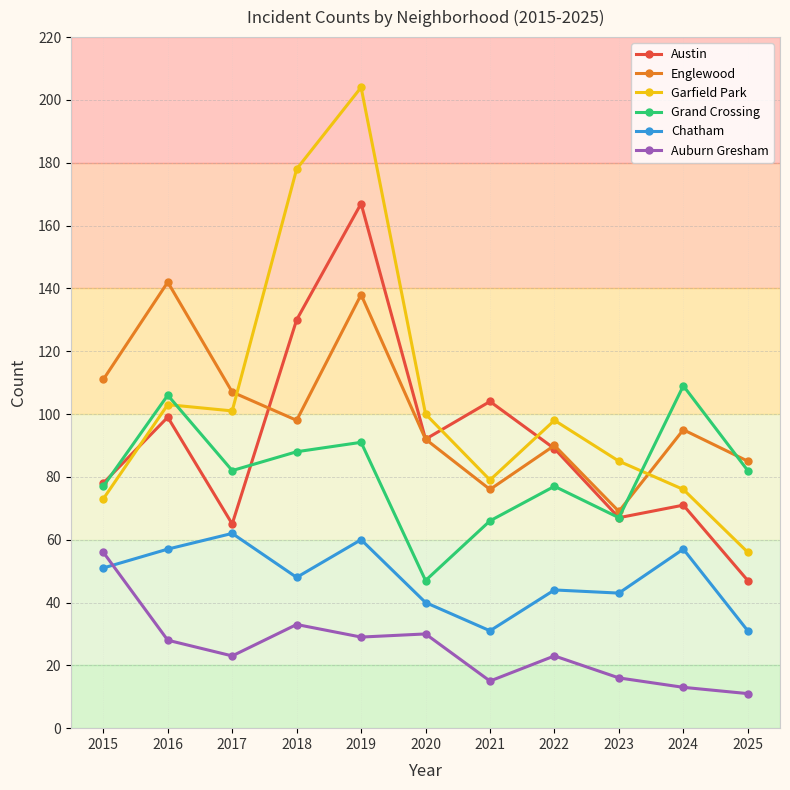

What is the approximate value of Chatham at 2016, to the nearest 5?

55